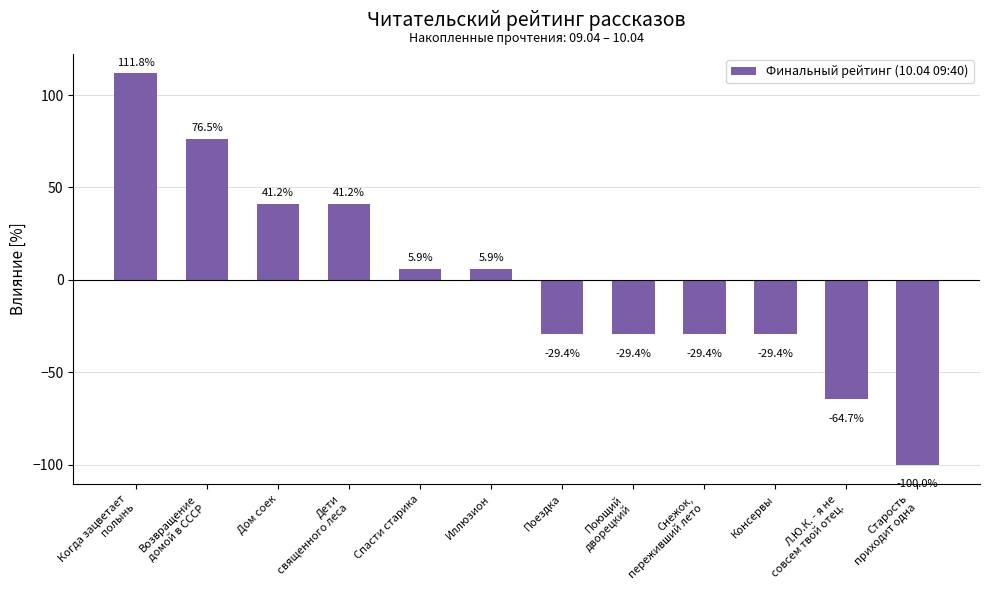

How many bars are there in total?

12